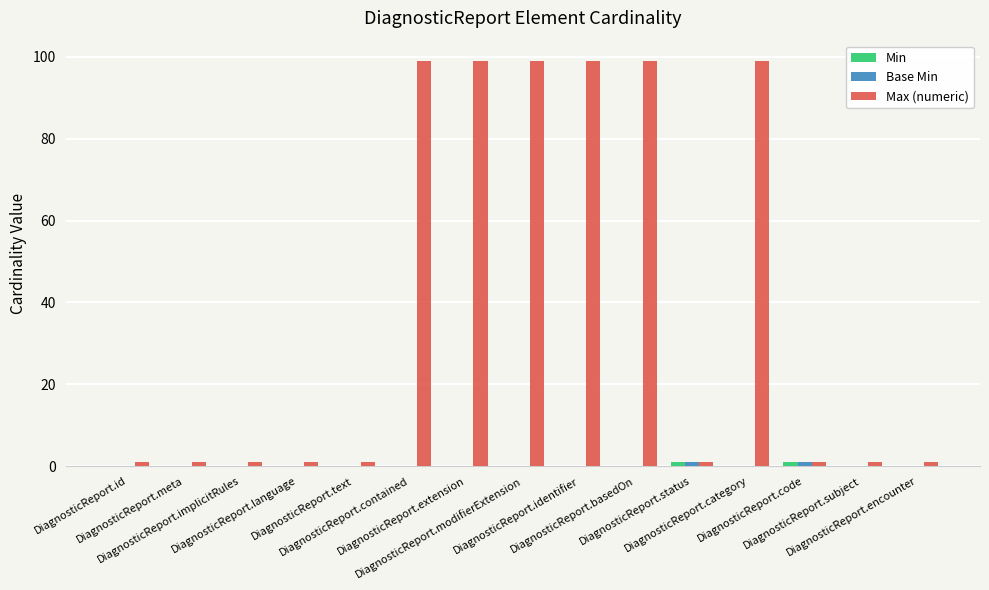

Which series has the largest total across all categories?

Max (numeric)